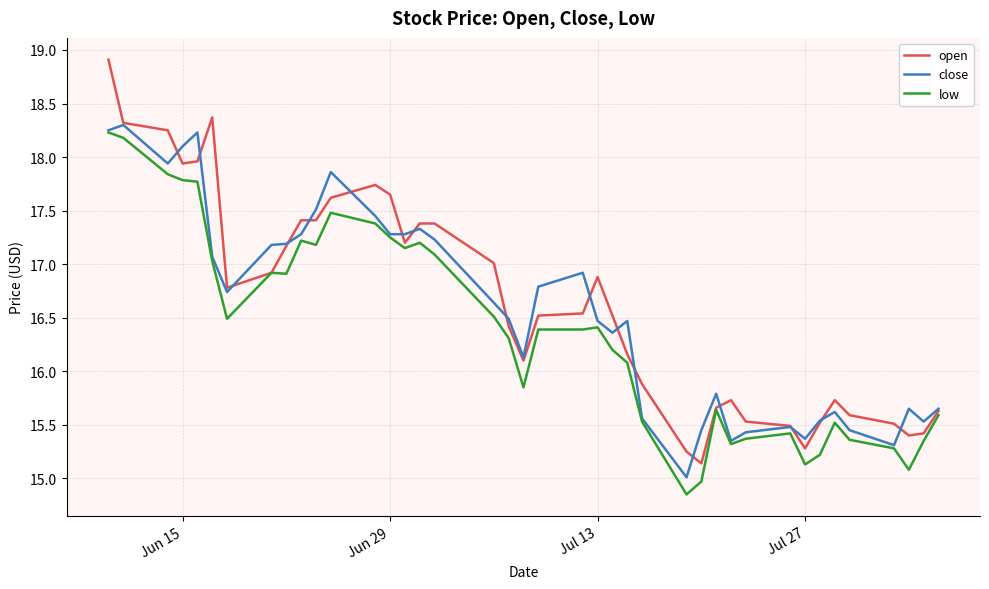

What is the greatest value displayed?

18.9